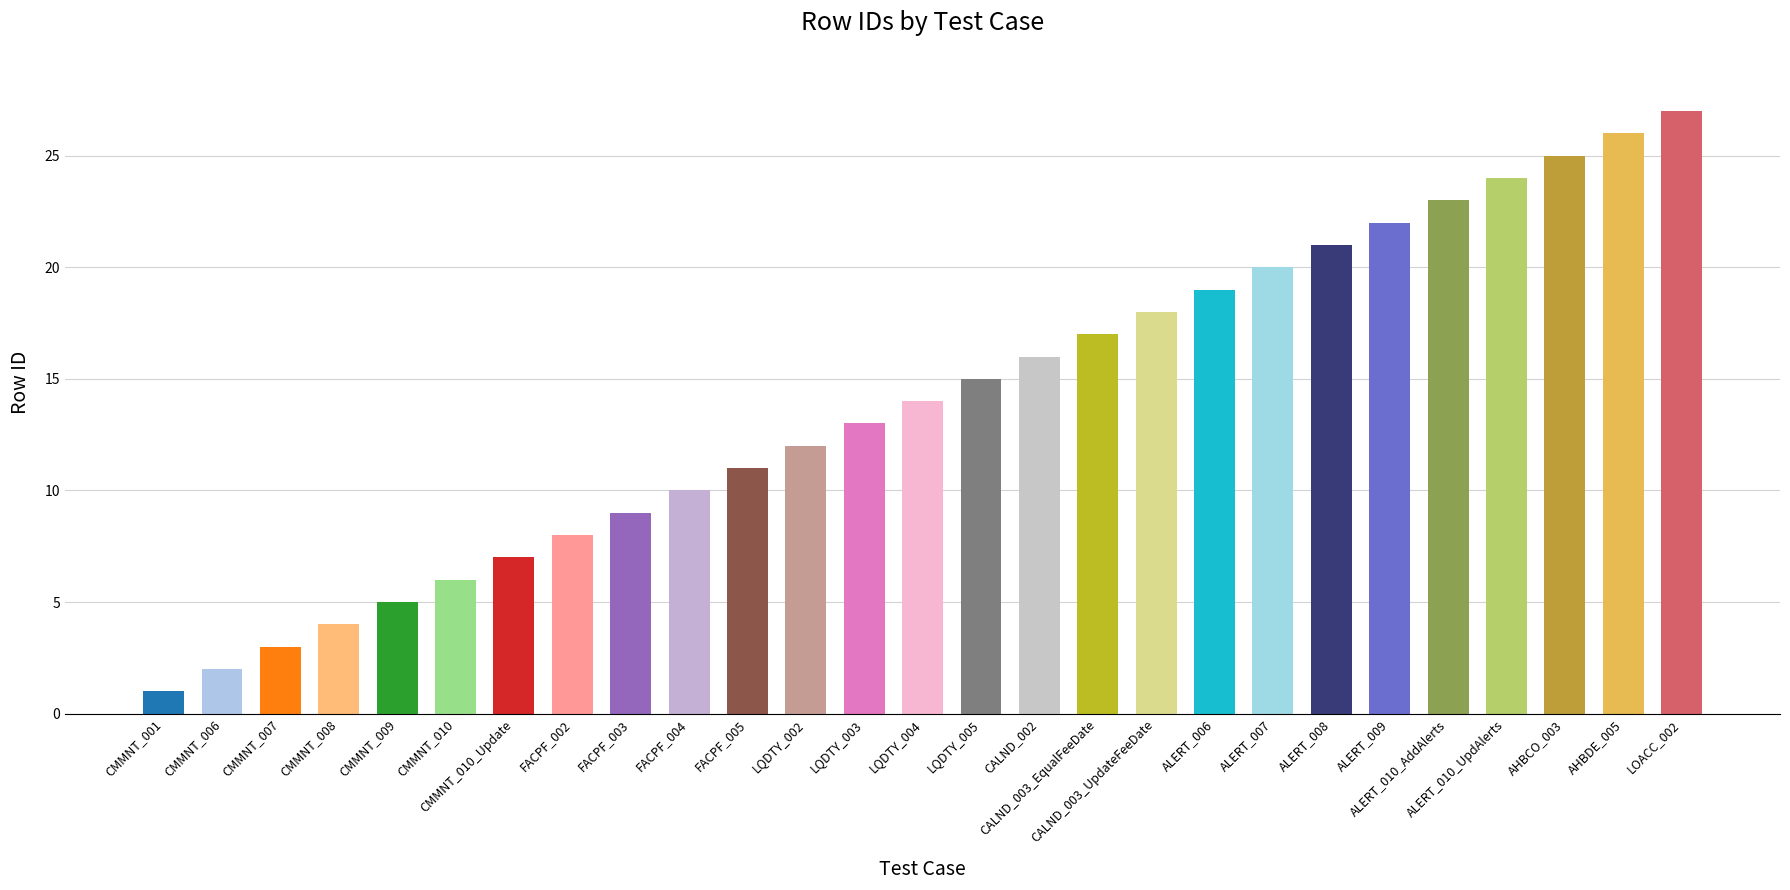

Reading right to left, extract all data points from this chart.

27	26	25	24	23	22	21	20	19	18	17	16	15	14	13	12	11	10	9	8	7	6	5	4	3	2	1